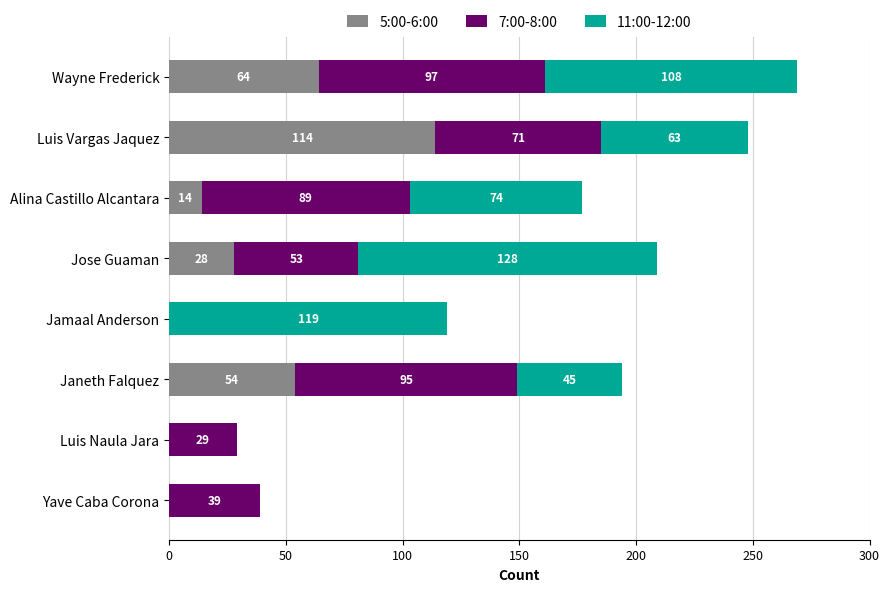

At which category is the sum across all series the highest?

Wayne Frederick